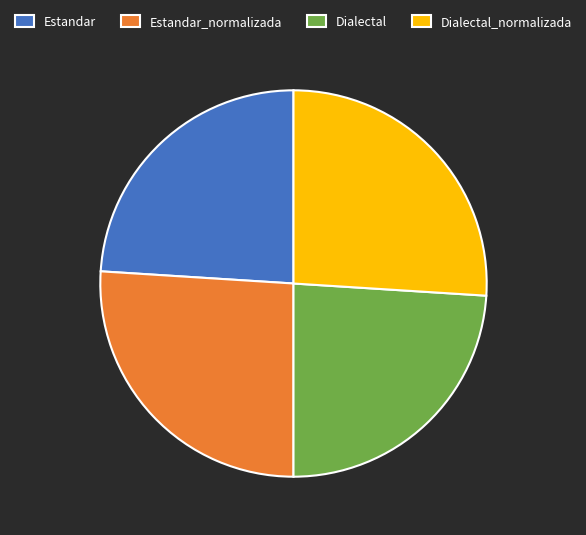

Is there any slice that represents more than half of the pie?

No